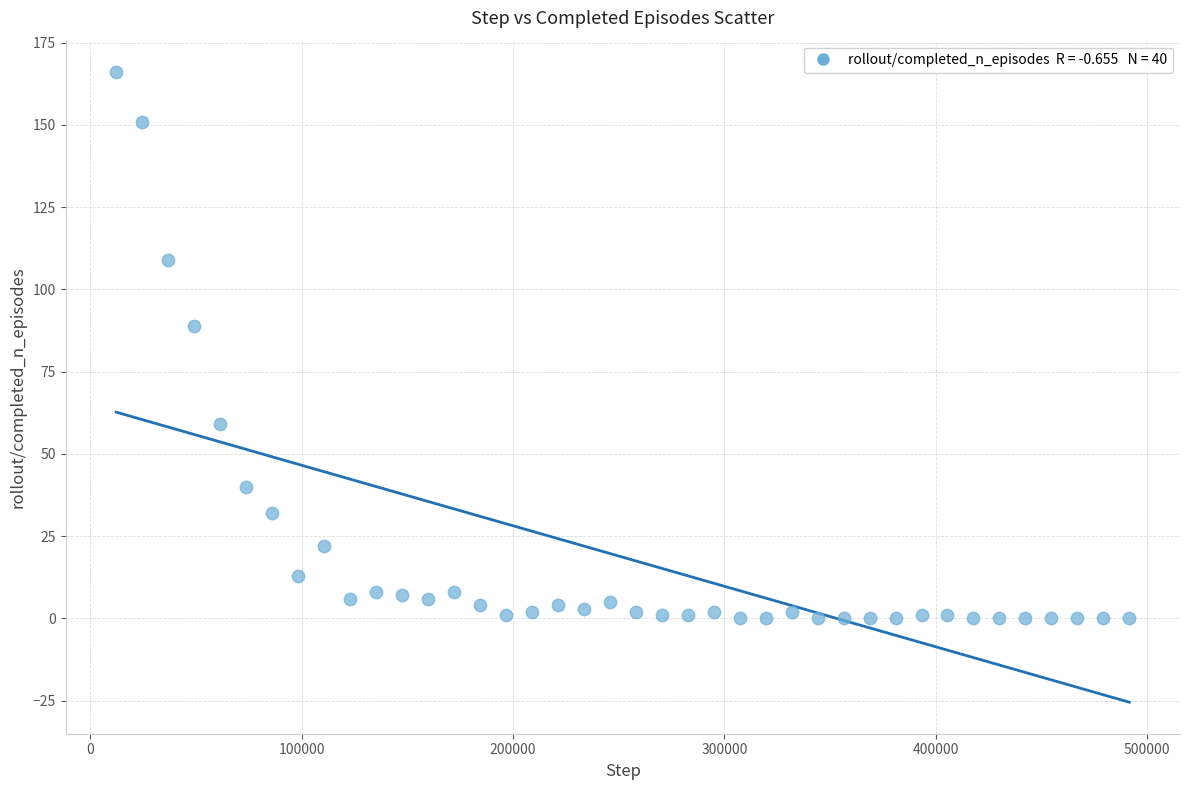

What is the range of X values (max minus min)?

479232